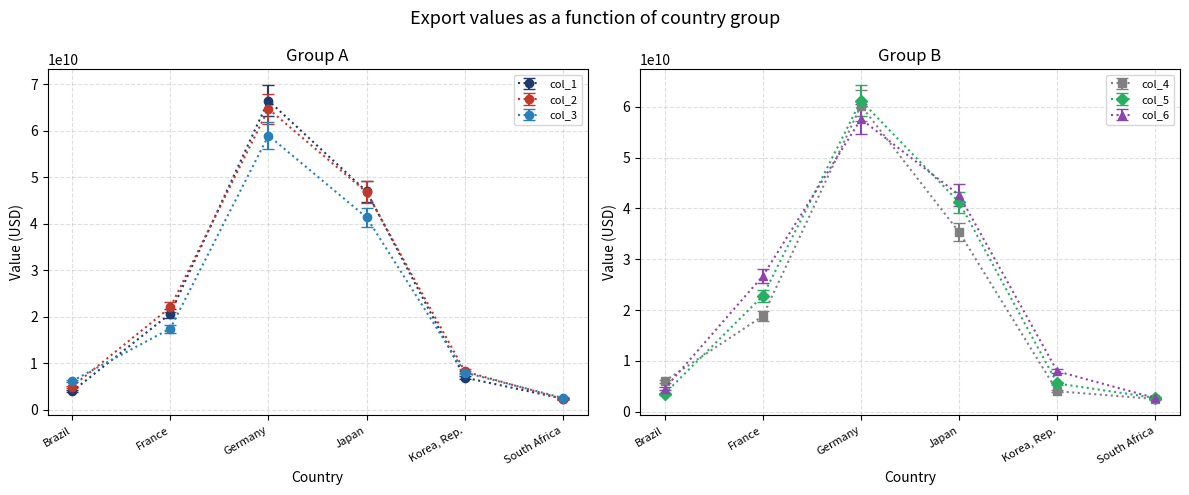

True or false: col_5 and col_3 cross at least once.

True